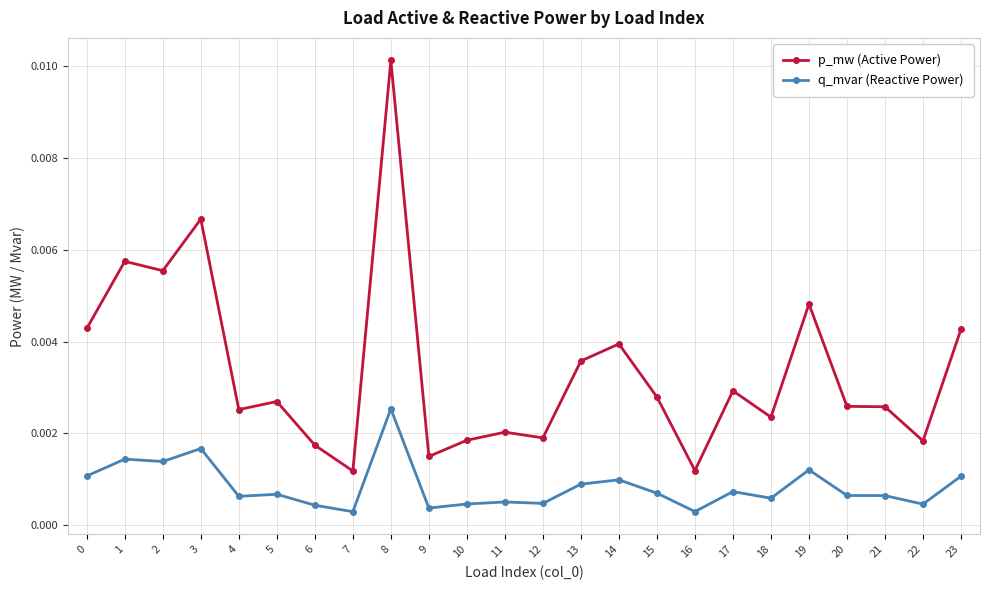

How many p_mw (Active Power) values are between 0 and 1?

24